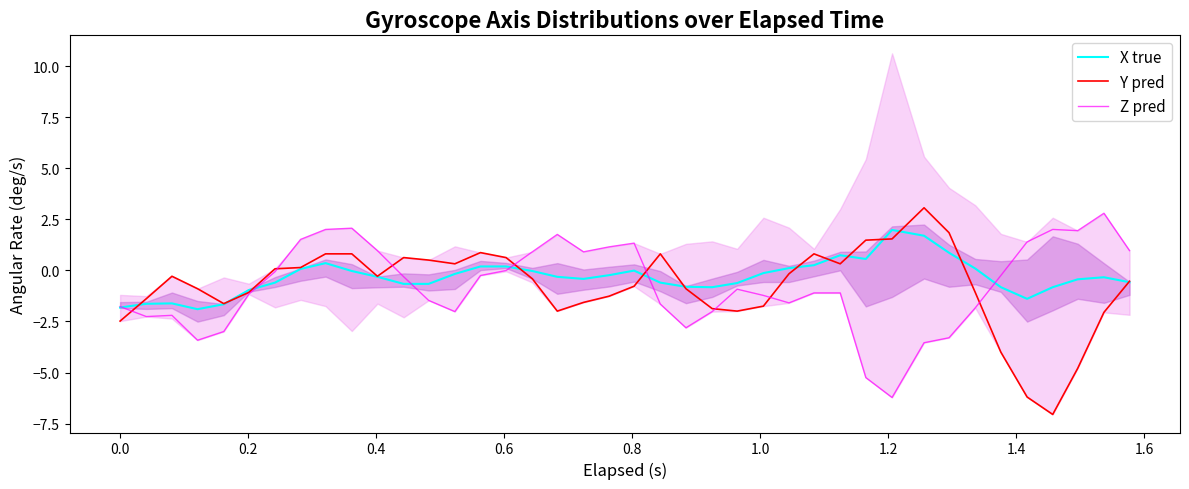

How many data points in X true are less than 0?

28